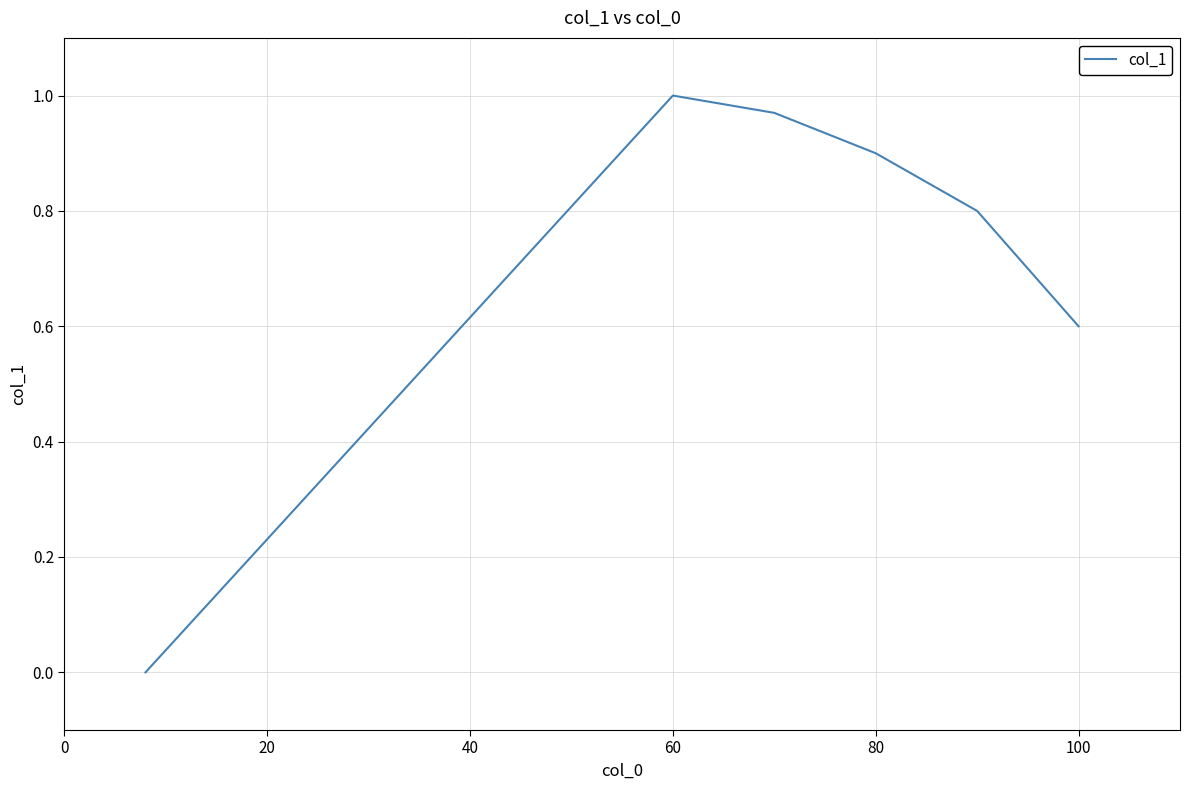

How many interior local peaks (higher than both neighbors) does the data have?

1